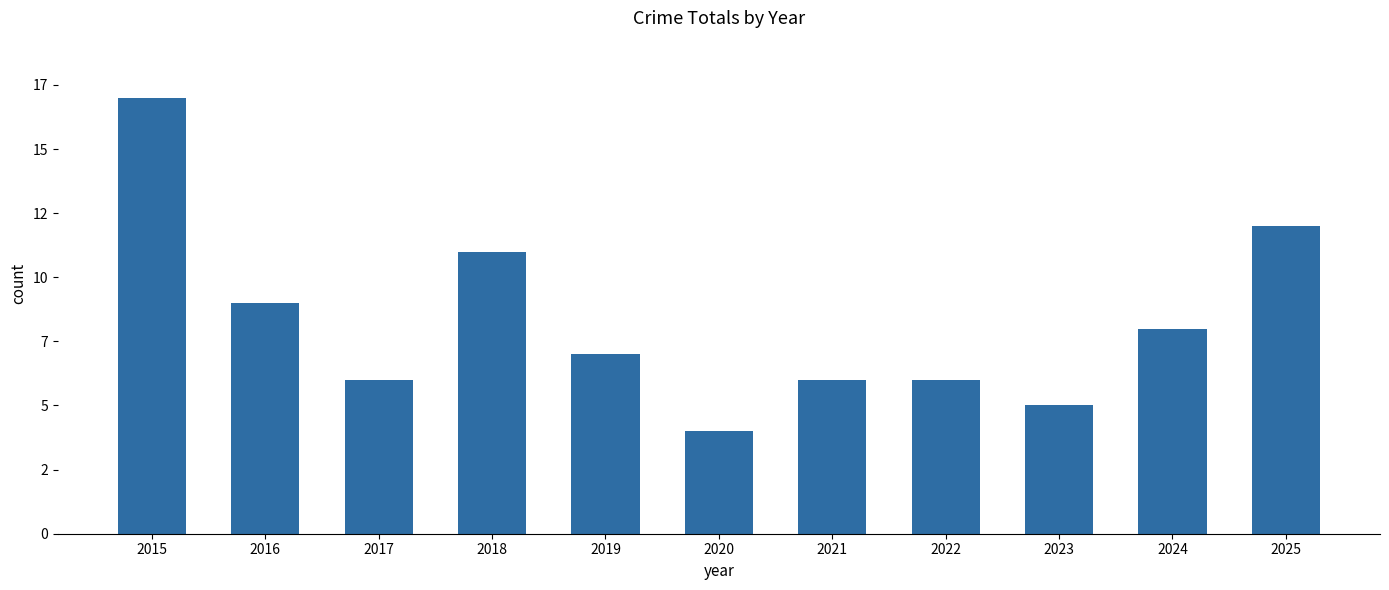

How many bars are there in total?

11